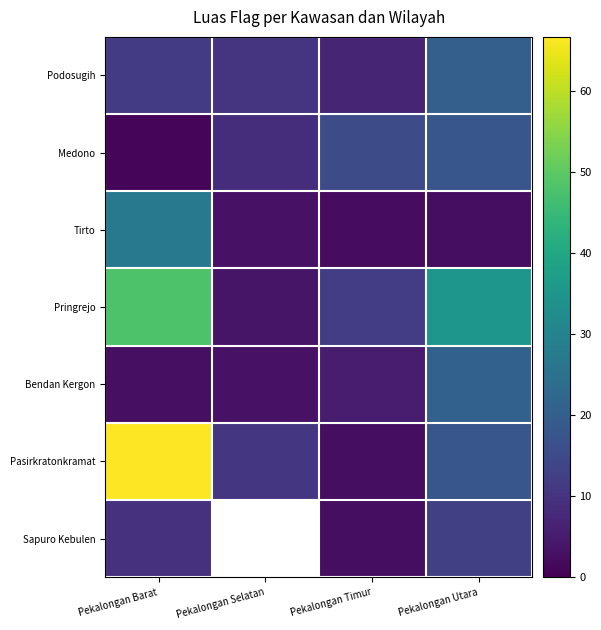

What is the difference between the maximum and minimum values in the Sapuro Kebulen series?

10.0